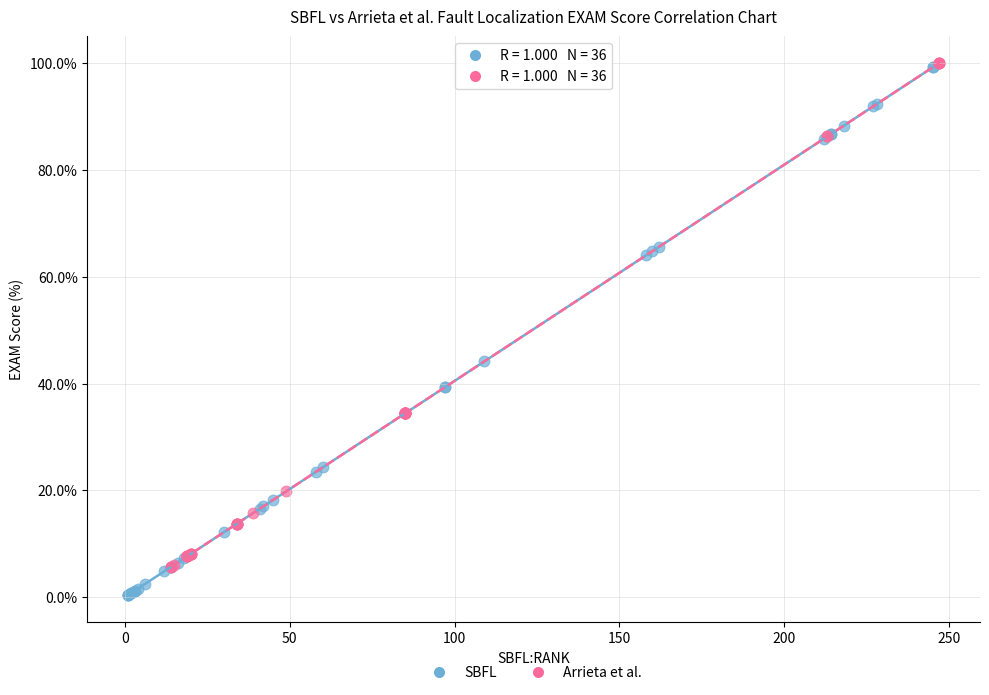

What are all the series names shown in the legend?

SBFL, Arrieta et al.